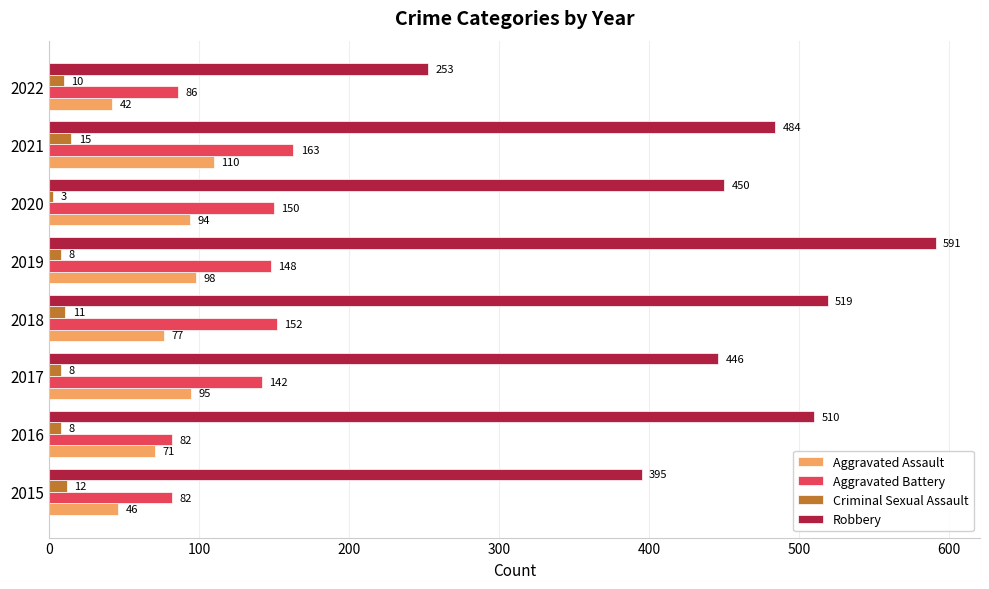

Read the Criminal Sexual Assault value at 2022, to the nearest 10.

10